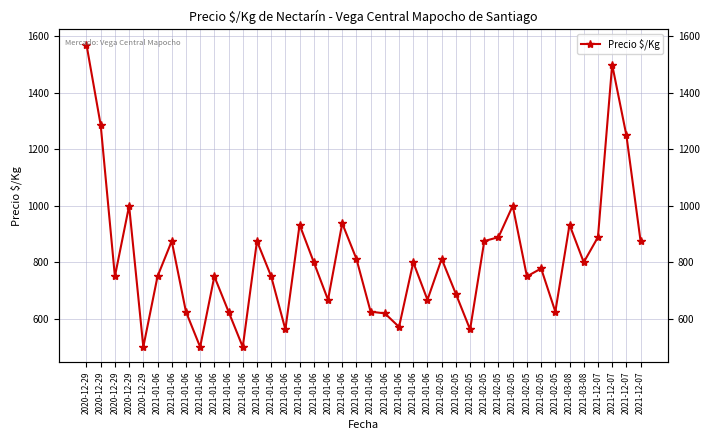

At which category does the data reach its first local valley?

2020-12-29